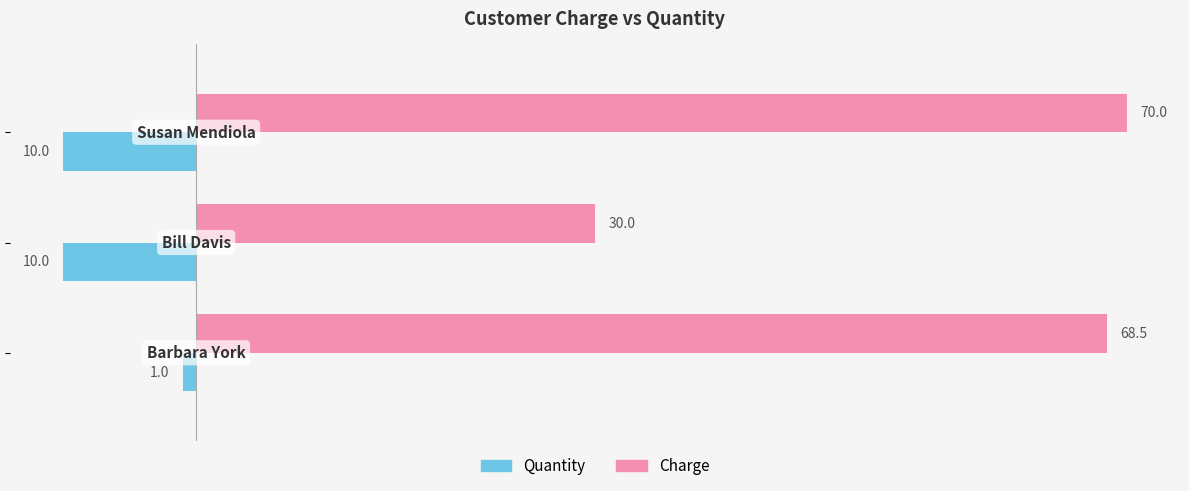

At how many categories does at least one series exceed 8?

3